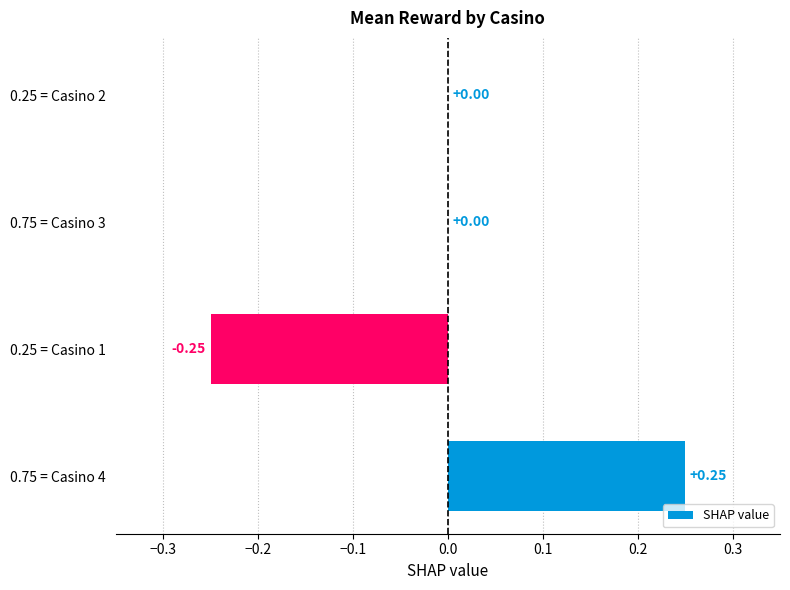

What is the change in value from 0.75 = Casino 4 to 0.25 = Casino 1?

-0.5